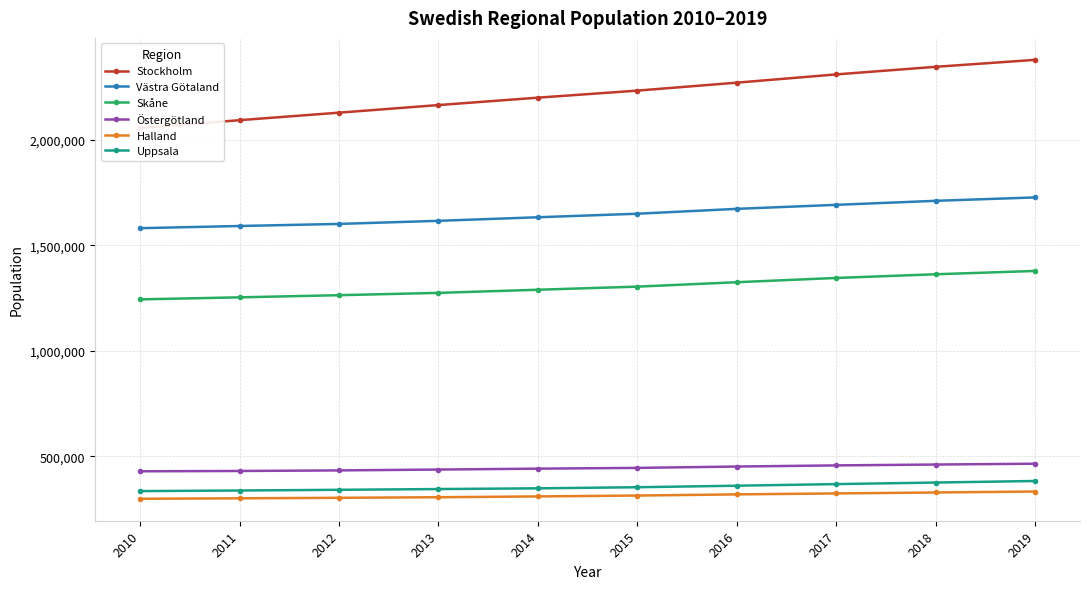

What is the smallest value displayed?

299484